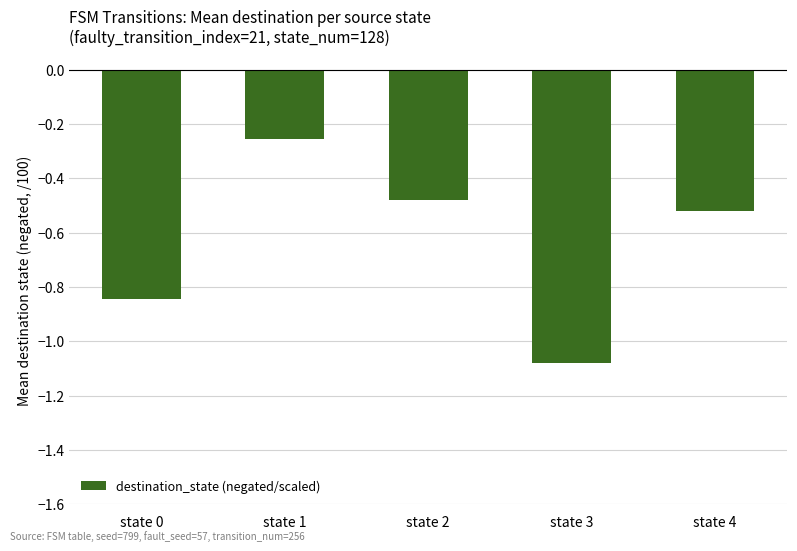

At which label is the value closest to 0?

state 1